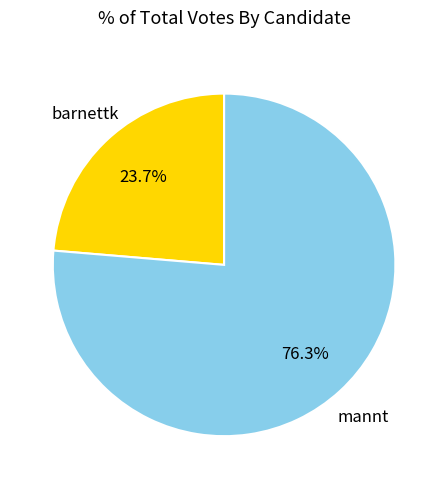

To the nearest percent, what is the difference between the largest and smallest slice percentages?

53%